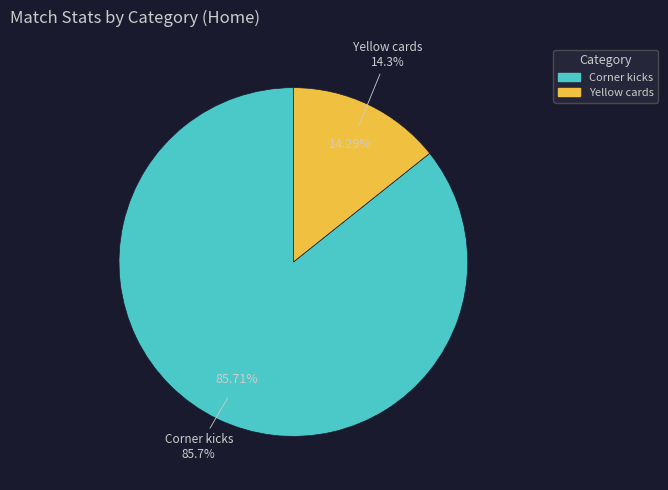

Is there a majority slice in this chart?

Yes